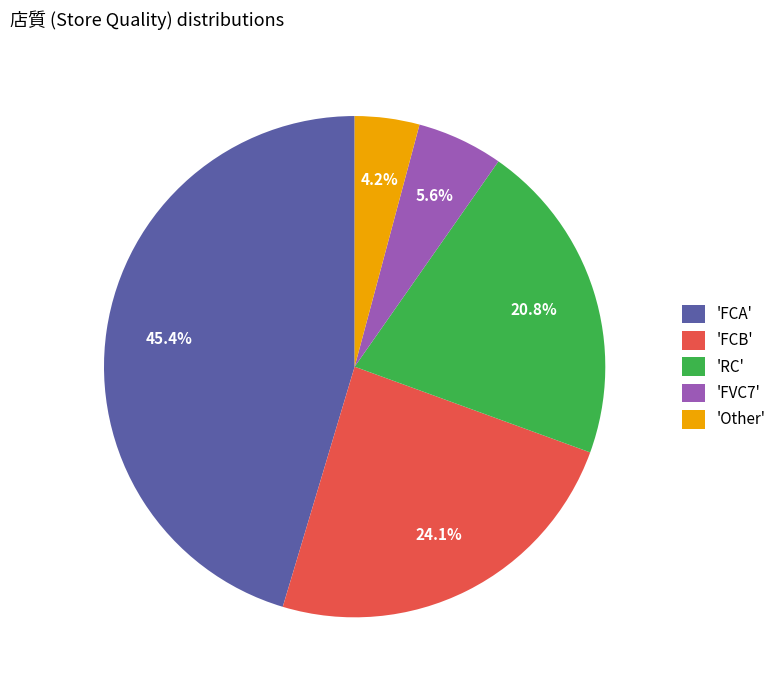

Is there any slice that represents more than half of the pie?

No